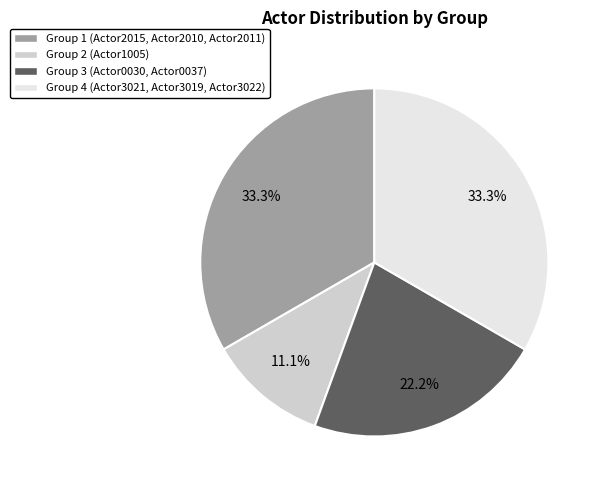

Does Group 3 (Actor0030, Actor0037) account for over 50% of the chart?

No